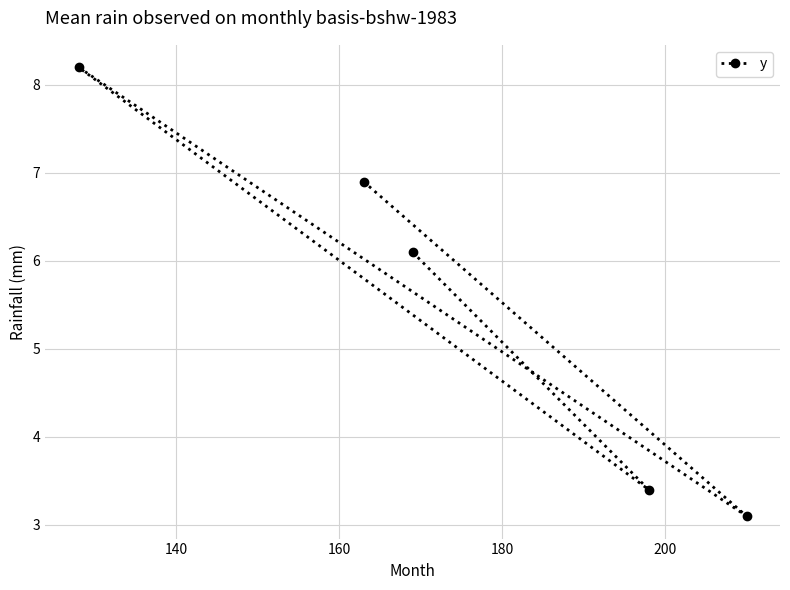

What is the minimum value shown in the chart?

3.1